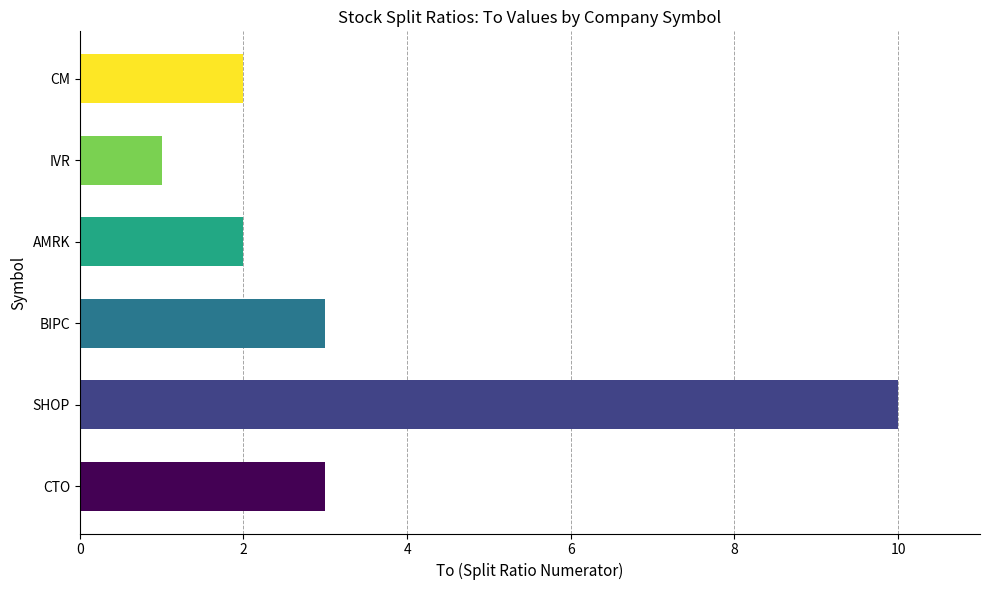

What is the greatest value displayed?

10